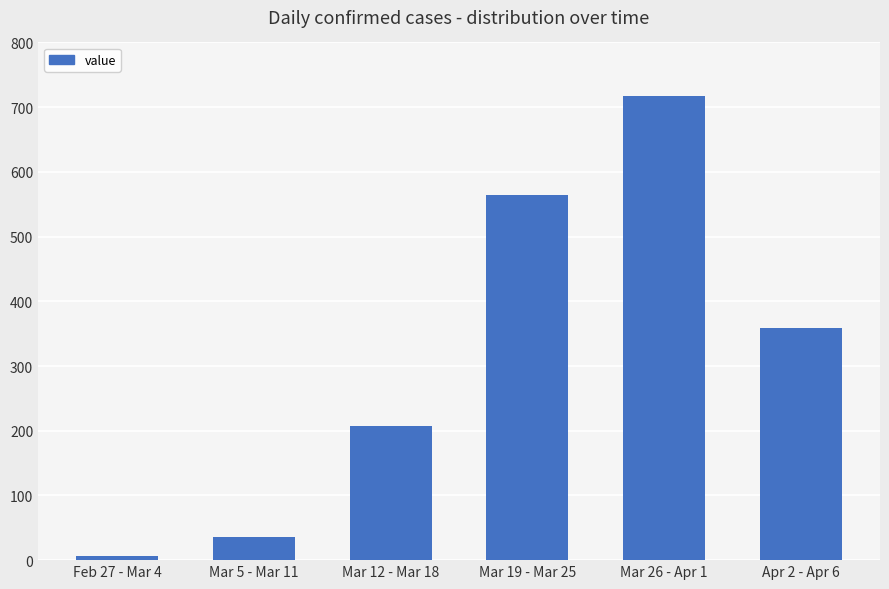

The chart shows a value of 207 at Mar 12 - Mar 18. True or false?

True